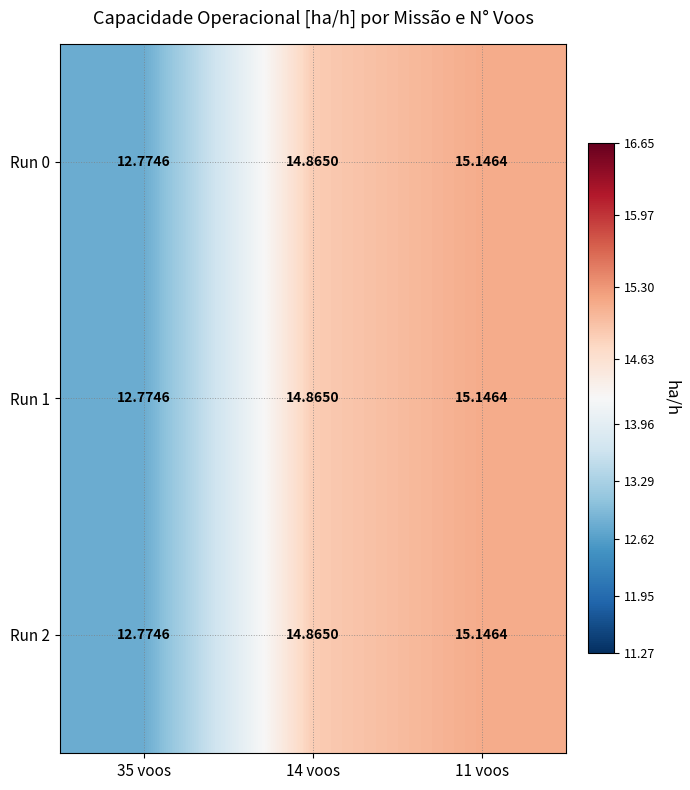

Is the value of Run 1 at 35 voos greater than the value of Run 0 at 14 voos?

No